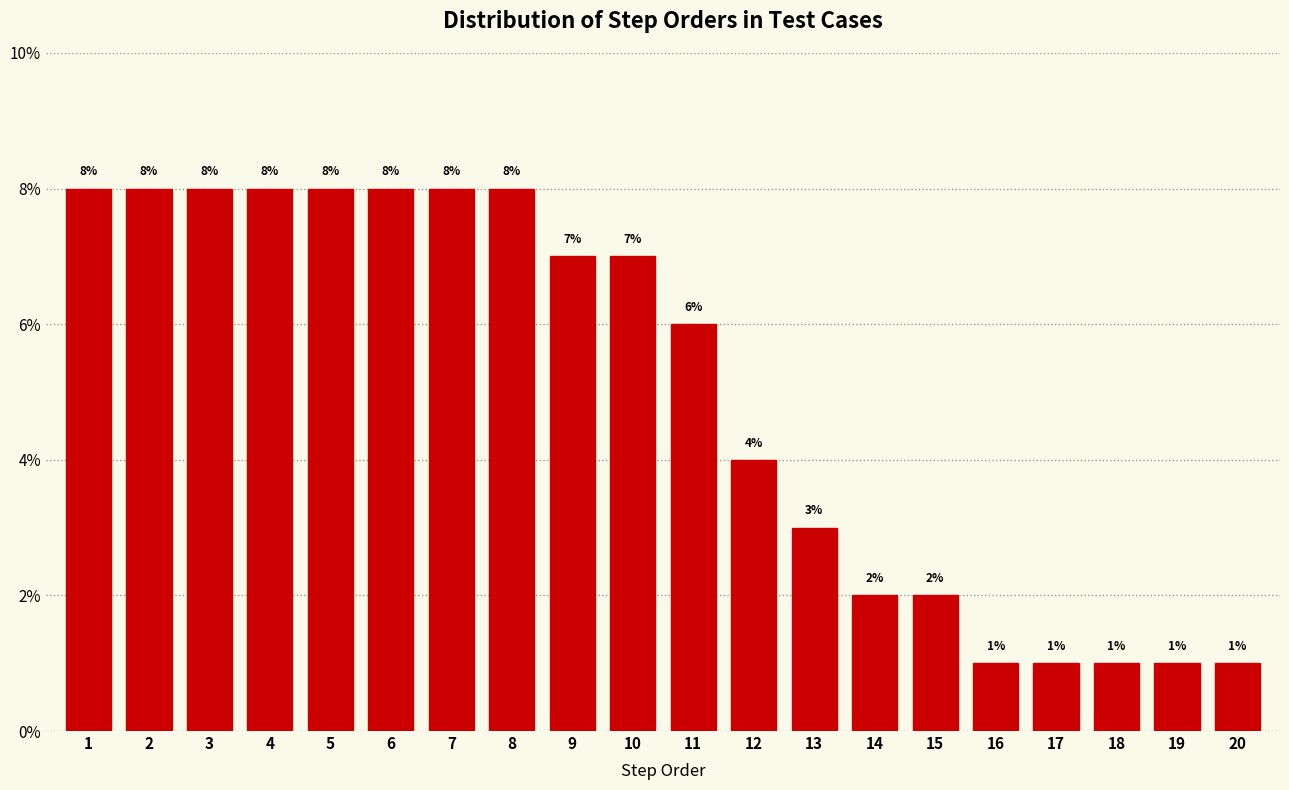

Reading left to right, transcribe this chart: for each bar, give the range it covers on the x-axis and its height.

0.5 to 1.5: 8
1.5 to 2.5: 8
2.5 to 3.5: 8
3.5 to 4.5: 8
4.5 to 5.5: 8
5.5 to 6.5: 8
6.5 to 7.5: 8
7.5 to 8.5: 8
8.5 to 9.5: 7
9.5 to 10.5: 7
10.5 to 11.5: 6
11.5 to 12.5: 4
12.5 to 13.5: 3
13.5 to 14.5: 2
14.5 to 15.5: 2
15.5 to 16.5: 1
16.5 to 17.5: 1
17.5 to 18.5: 1
18.5 to 19.5: 1
19.5 to 20.5: 1